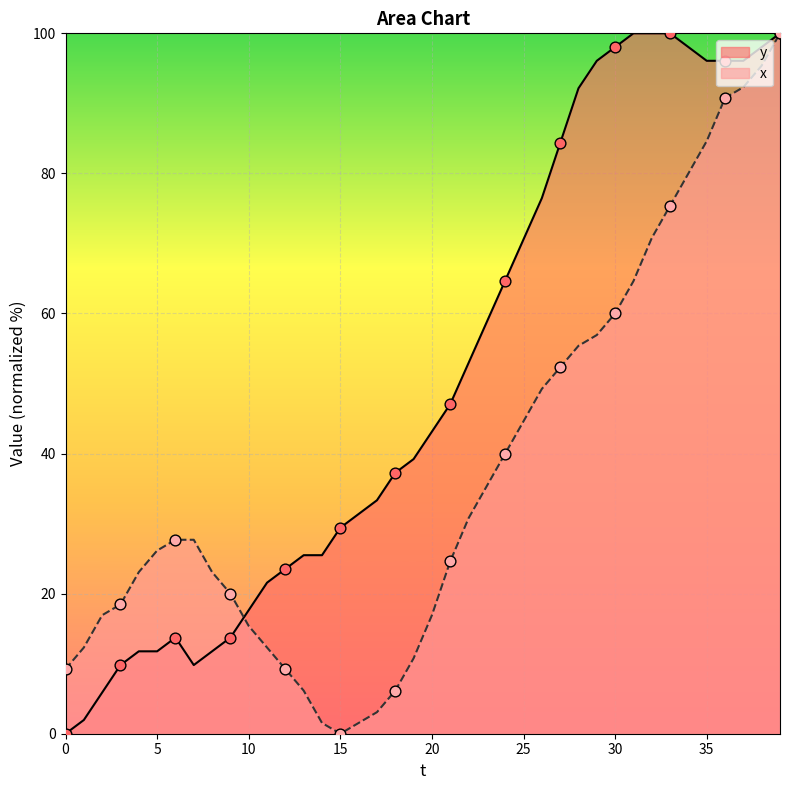

Which series contains the highest Y value?

x